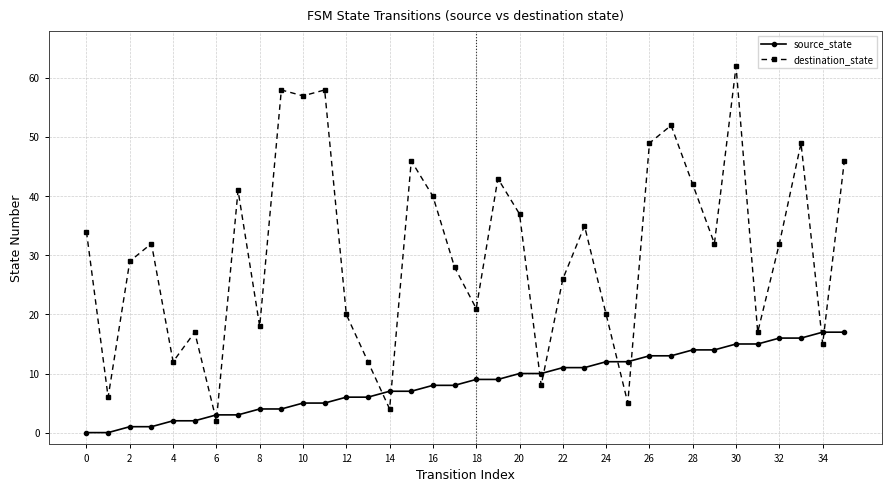

Is this an area chart (filled region under the line)?

No